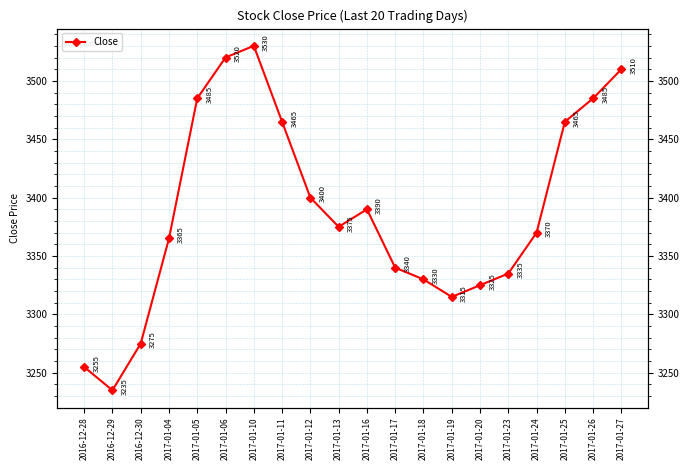

At which label is the value closest to 3382?

2017-01-13